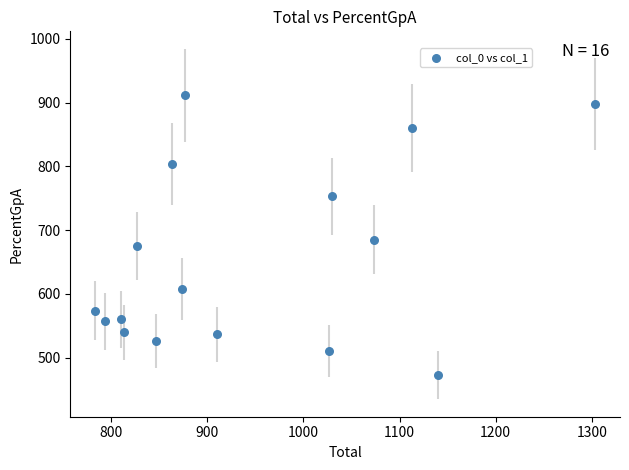

What is the range of X values (max minus min)?

520.0